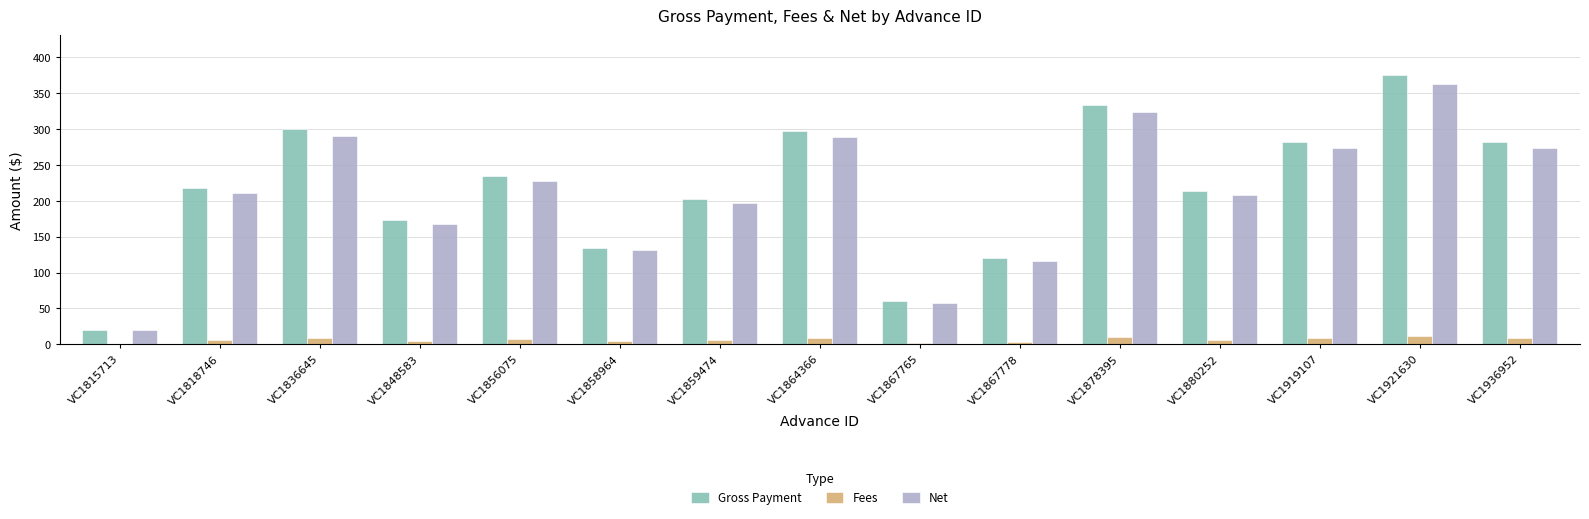

What is the spread (max minus min) of values at VC1921630?

363.6